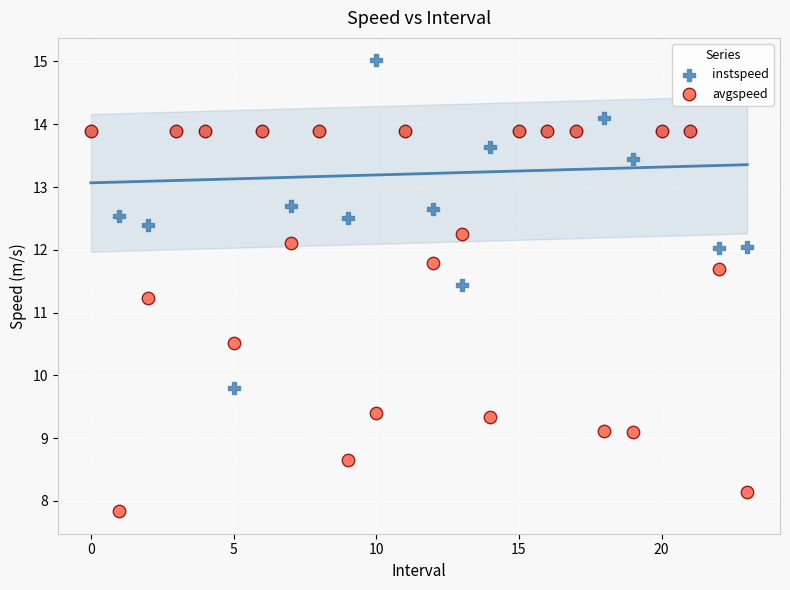

Across all series, what Y value is closest to 11?

11.2